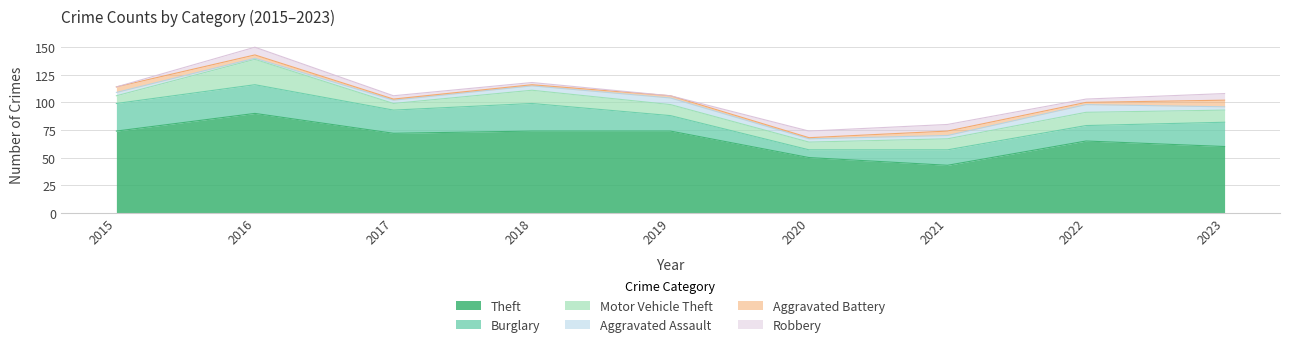

Reading right to left, transcribe all the data shown in this chart.

Theft: 2023=60	2022=65	2021=43	2020=50	2019=74	2018=74	2017=72	2016=90	2015=74
Burglary: 2023=22	2022=14	2021=14	2020=7	2019=14	2018=25	2017=21	2016=26	2015=25
Motor Vehicle Theft: 2023=11	2022=12	2021=10	2020=7	2019=10	2018=12	2017=6	2016=23	2015=7
Aggravated Assault: 2023=3	2022=7	2021=3	2020=3	2019=6	2018=4	2017=3	2016=1	2015=3
Aggravated Battery: 2023=6	2022=2	2021=4	2020=1	2019=2	2018=1	2017=1	2016=3	2015=5
Robbery: 2023=6	2022=3	2021=6	2020=6	2019=0	2018=2	2017=3	2016=7	2015=0